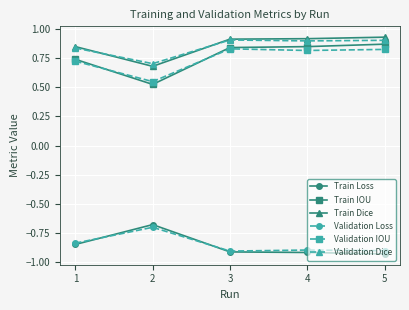

True or false: Train Dice and Train IOU intersect in this chart.

False